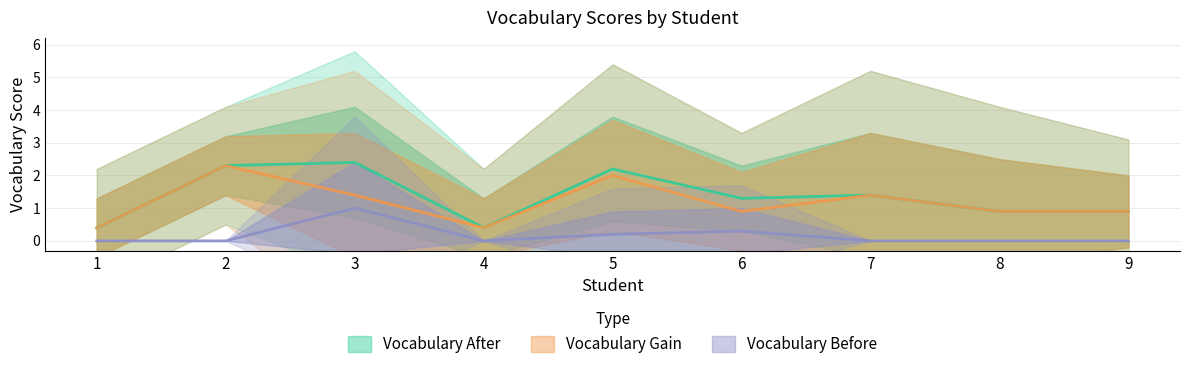

How many interior local peaks does the Vocabulary Gain series have?

3